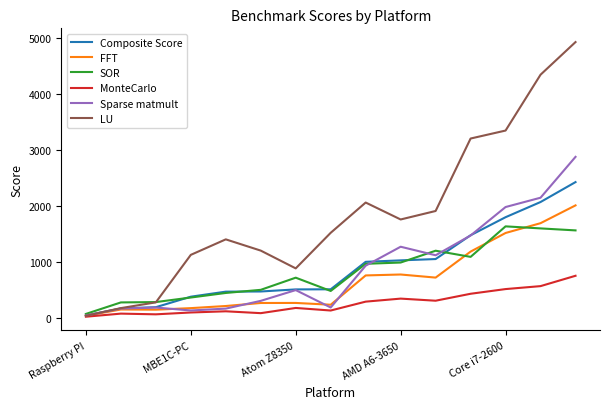

Which series has the largest range (max minus min)?

LU